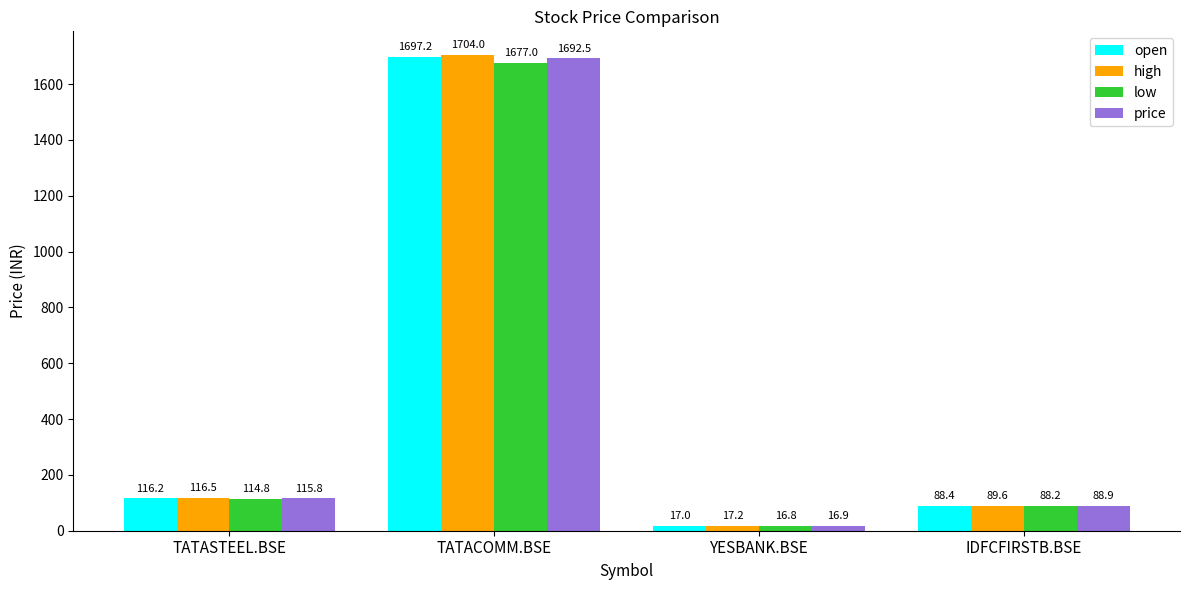

What is the label of the 3rd bar from the left?

YESBANK.BSE